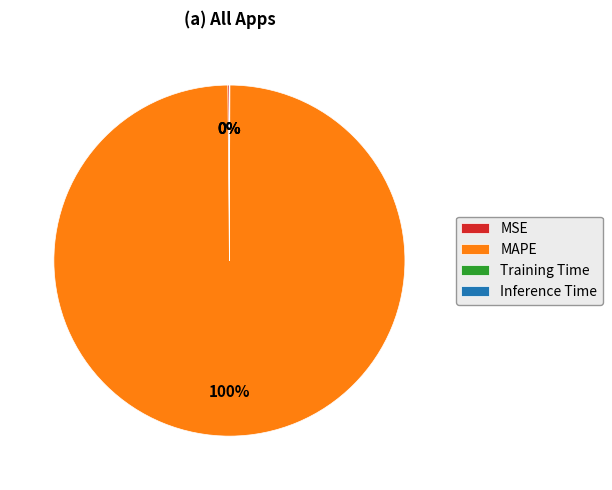

What is the largest slice in the pie chart?

MAPE